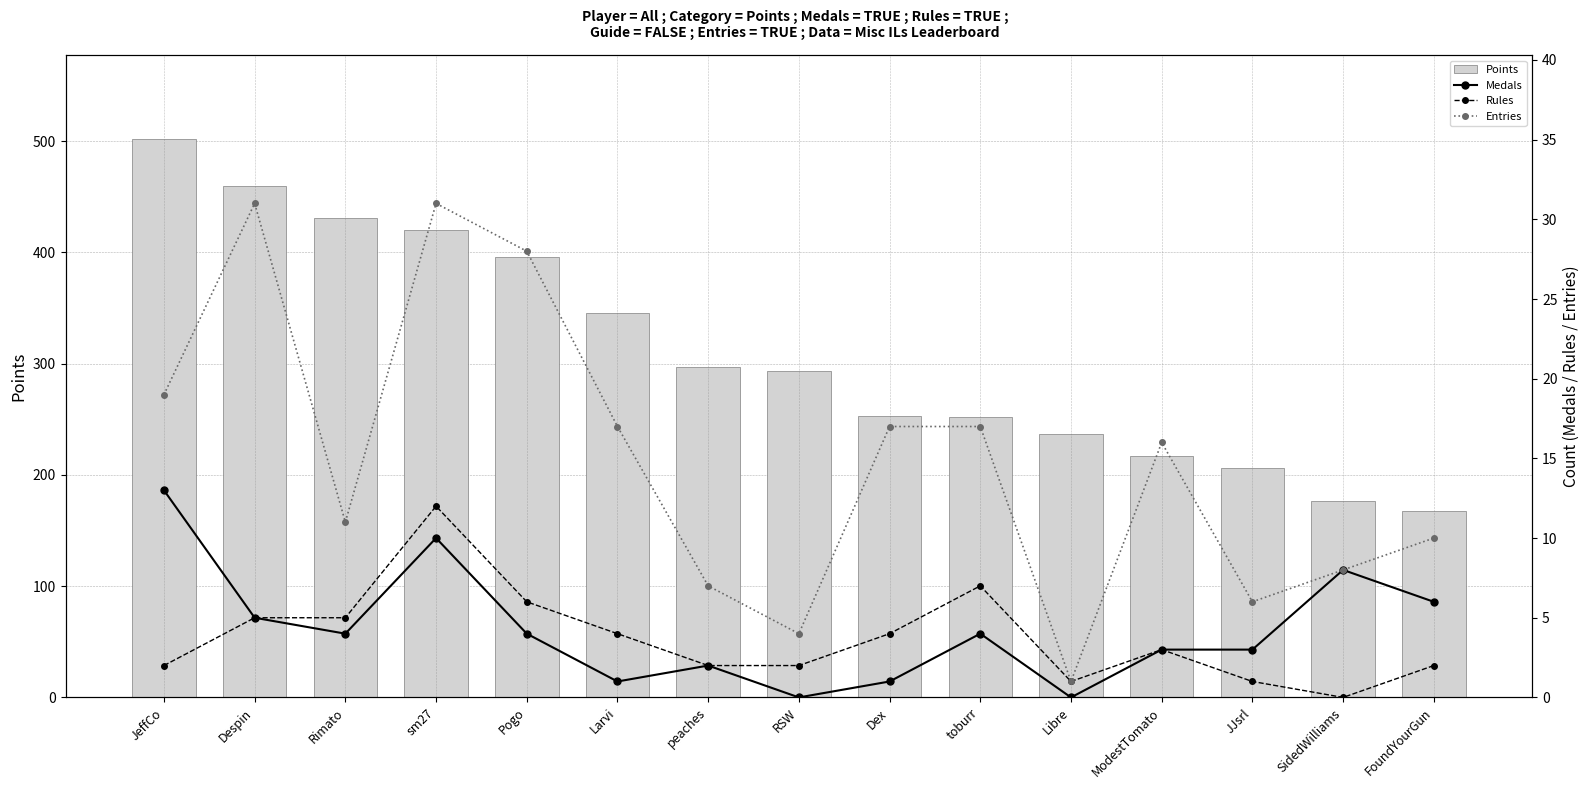

Between JeffCo and toburr, which is larger?

JeffCo